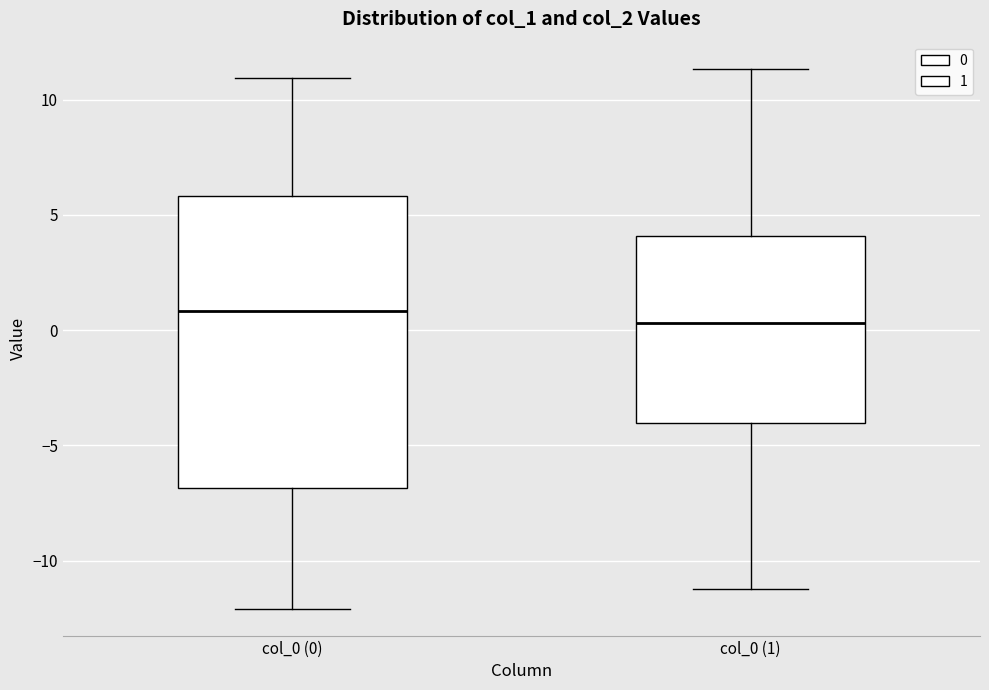

Where is the lower edge of the box for col_0 (1) on the y-axis? The values are not printed on the chart, so give them approximately, as read against the axis.

-4.0